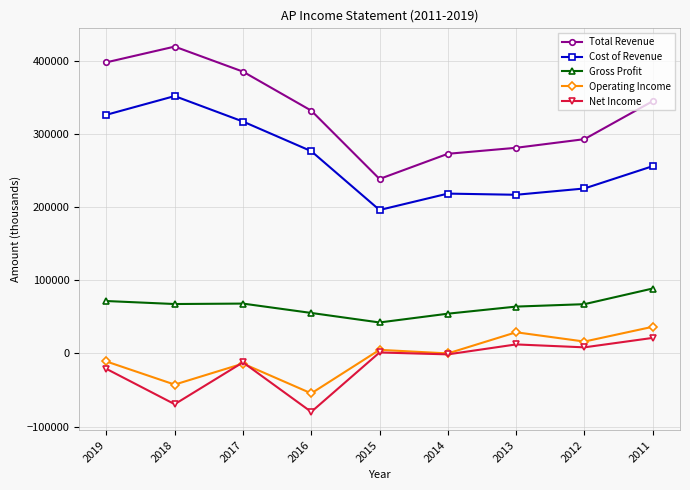

The Cost of Revenue series shows 482939 at 2017. True or false?

False